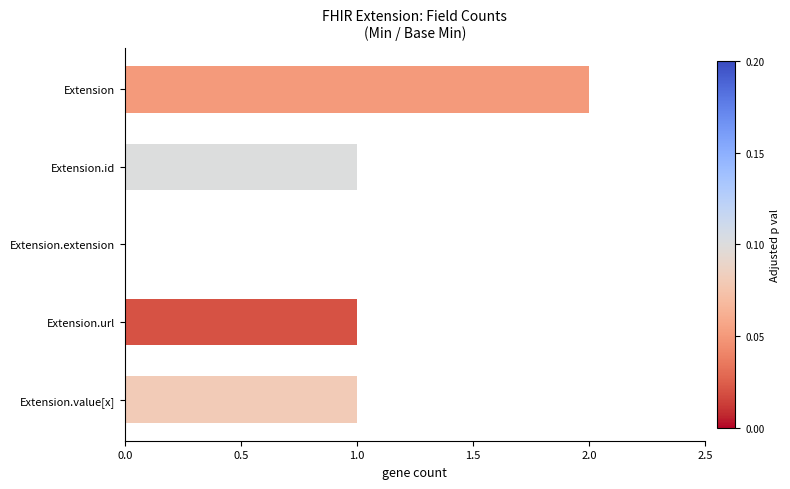

Count the values in the range 1 to 2.

4